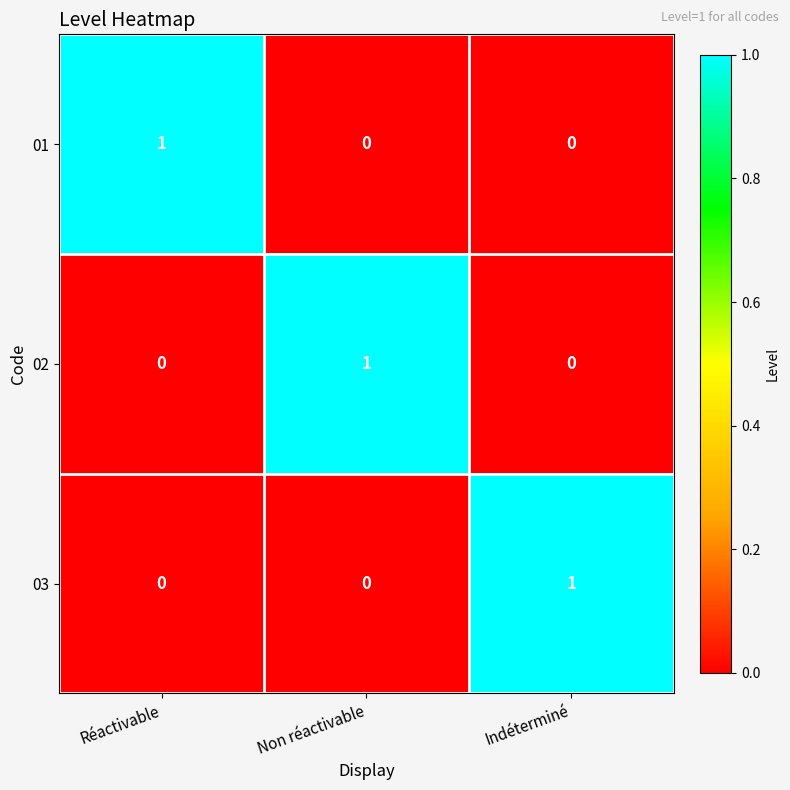

Reading left to right, list all the values displayed in this chart.

01: 1	0	0
02: 0	1	0
03: 0	0	1